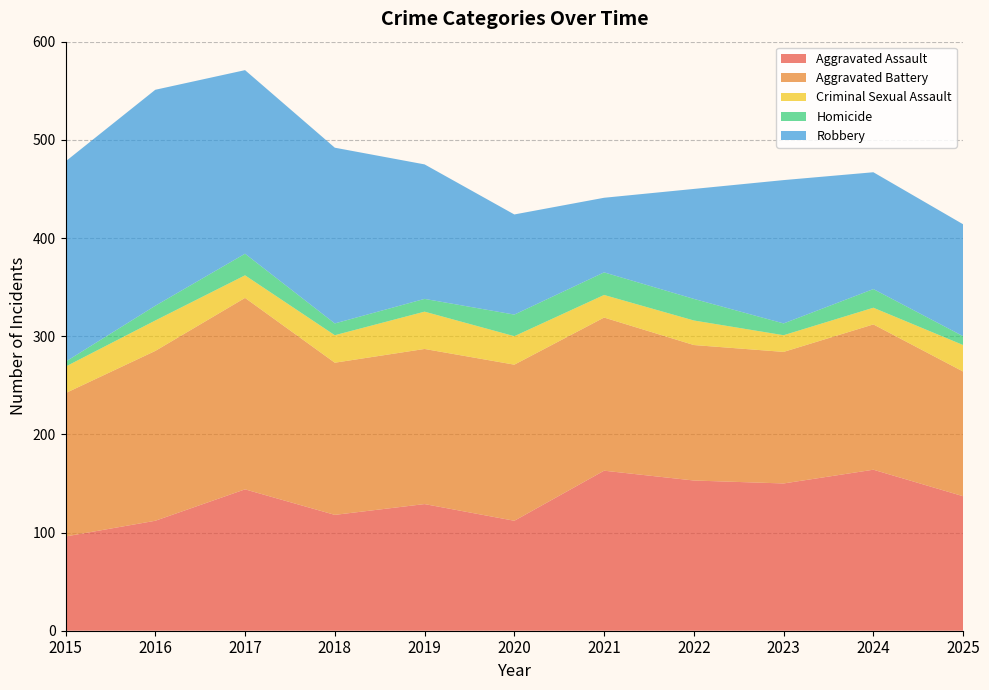

Reading right to left, what are all the values shown in this chart?

Aggravated Assault: 2025=137	2024=164	2023=150	2022=153	2021=163	2020=112	2019=129	2018=118	2017=144	2016=112	2015=96
Aggravated Battery: 2025=127	2024=148	2023=134	2022=138	2021=156	2020=159	2019=158	2018=155	2017=195	2016=173	2015=146
Criminal Sexual Assault: 2025=27	2024=17	2023=17	2022=25	2021=23	2020=29	2019=38	2018=28	2017=23	2016=31	2015=27
Homicide: 2025=9	2024=19	2023=12	2022=22	2021=23	2020=22	2019=13	2018=12	2017=22	2016=15	2015=5
Robbery: 2025=114	2024=119	2023=146	2022=112	2021=76	2020=102	2019=137	2018=179	2017=187	2016=220	2015=204